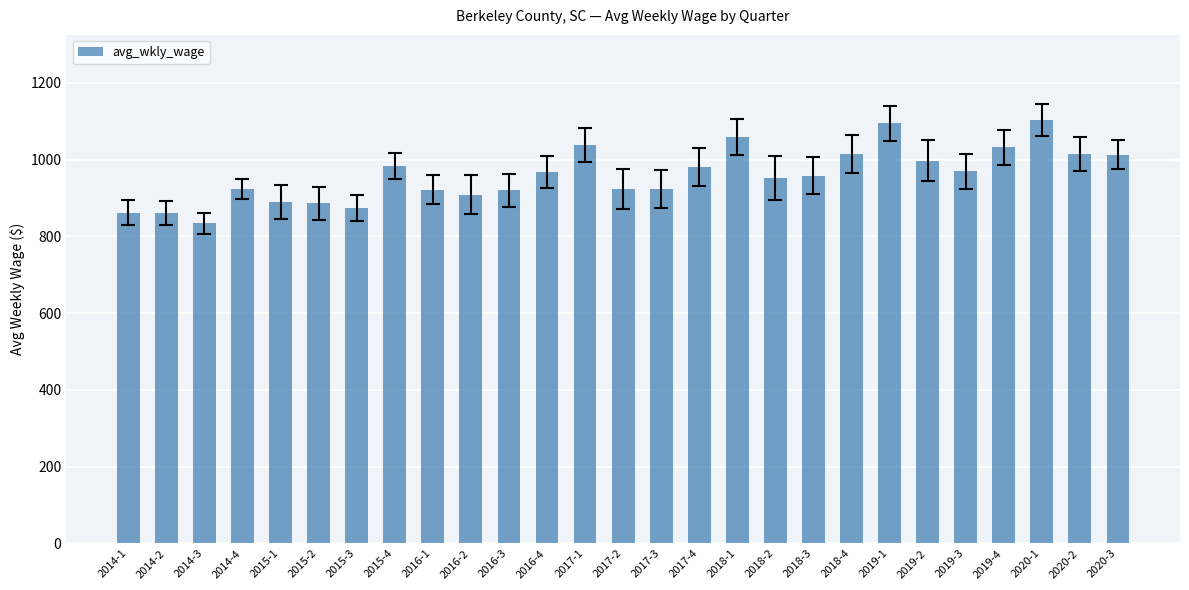

Is it true that the value at 2015-4 is 274?

False